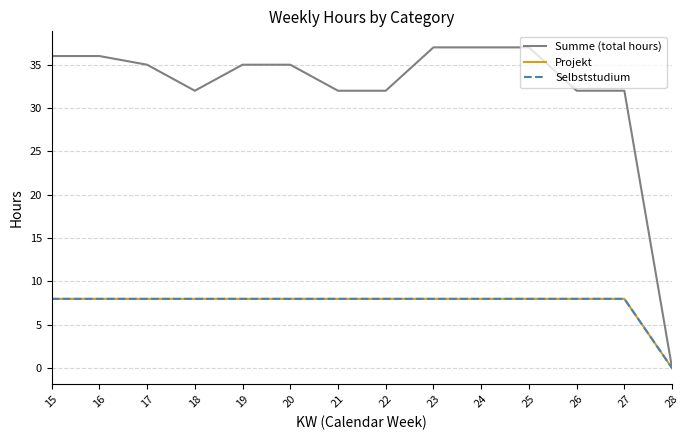

Does the chart have visible grid lines?

Yes